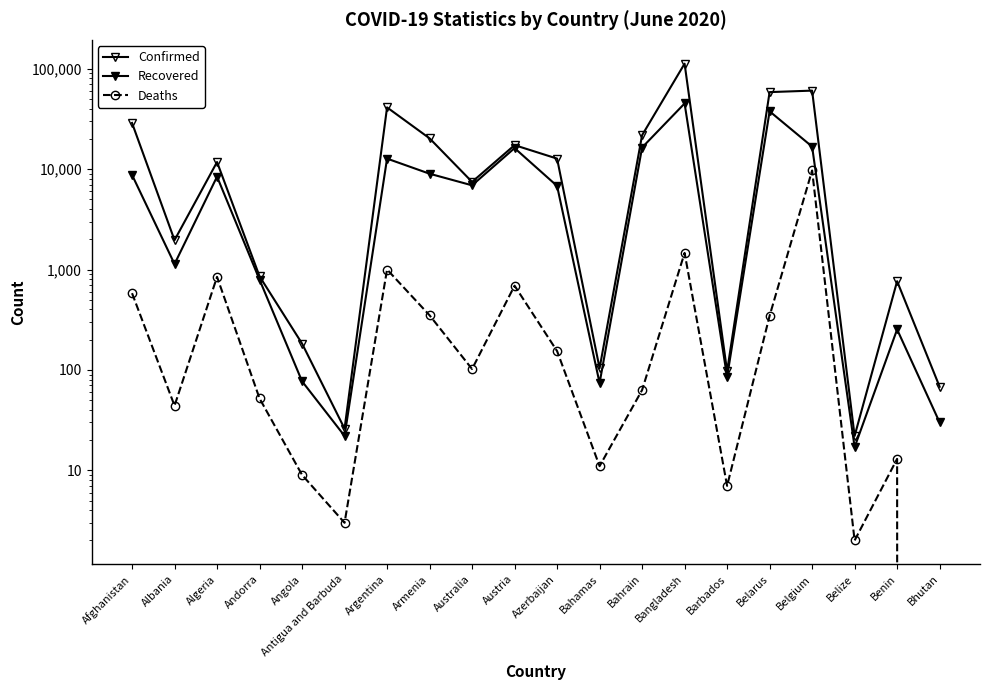

What are all the series names shown in the legend?

Confirmed, Recovered, Deaths